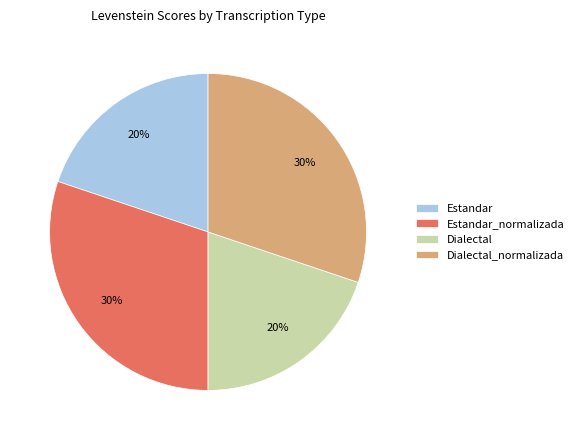

The Dialectal slice represents 11% of the pie. True or false?

False